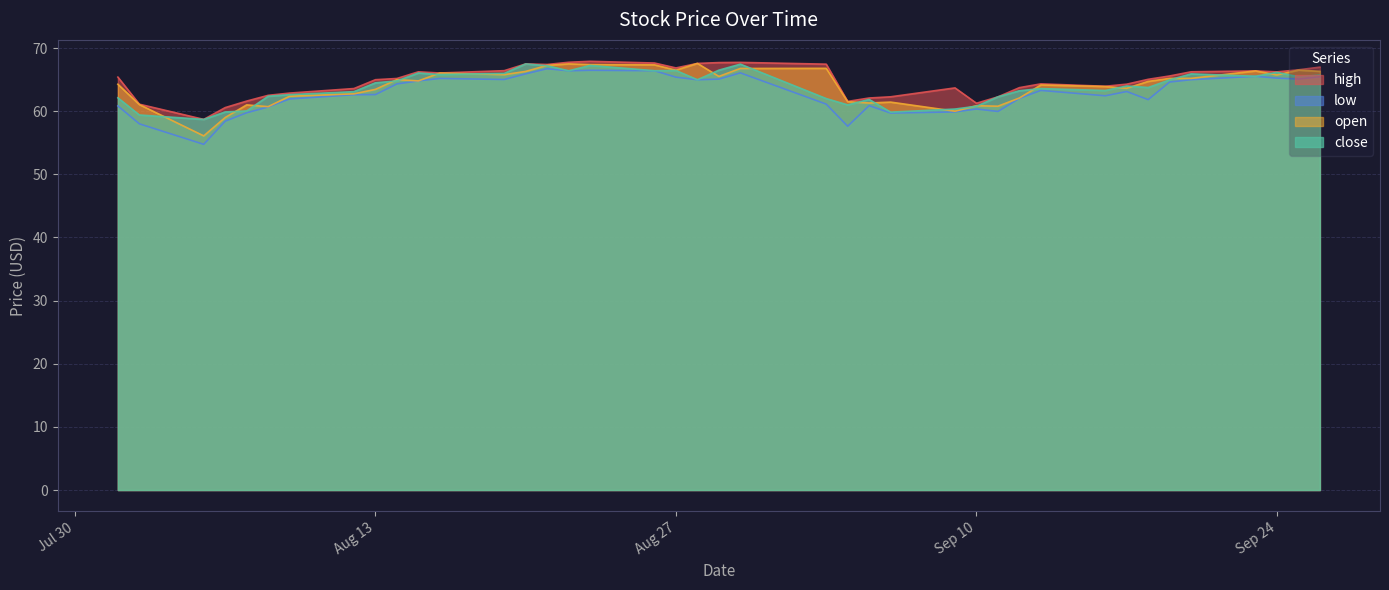

Reading left to right, transcribe all the data shown in this chart.

high: 65.4	61.1	58.7	60.6	61.6	62.5	62.9	63.6	65.0	65.2	66.2	66.0	66.4	67.5	67.4	67.8	67.9	67.6	66.8	67.6	67.7	67.7	67.5	61.5	62.1	62.3	63.7	61.3	62.3	63.7	64.3	64.0	64.3	65.0	65.6	66.2	66.4	66.2	66.6	67.0
low: 60.8	58.0	54.8	58.4	59.8	60.7	61.9	62.6	62.6	64.3	64.8	65.2	65.0	65.9	66.7	66.4	66.5	66.4	65.4	65.0	65.1	66.1	61.1	57.6	60.9	59.7	59.9	60.4	60.0	62.0	63.3	62.4	63.1	61.8	64.6	65.0	65.5	65.2	65.1	65.5
close: 62.1	59.4	58.7	59.9	60.0	62.4	62.6	63.1	64.5	64.8	66.0	65.8	66.0	67.5	67.2	66.4	67.2	66.4	66.5	65.0	66.5	67.5	62.0	61.0	61.9	59.9	60.3	60.8	62.3	63.2	63.6	63.3	64.0	63.8	65.0	65.9	65.5	66.2	65.5	65.7
open: 64.3	61.0	56.1	59.0	61.0	60.7	62.4	62.8	63.5	65.0	64.8	66.0	65.8	66.3	67.3	67.5	67.4	67.3	66.5	67.6	65.5	66.8	66.8	61.5	61.3	61.4	60.0	60.9	60.8	62.1	64.2	63.9	63.6	64.7	65.2	65.2	66.4	65.8	66.5	66.3